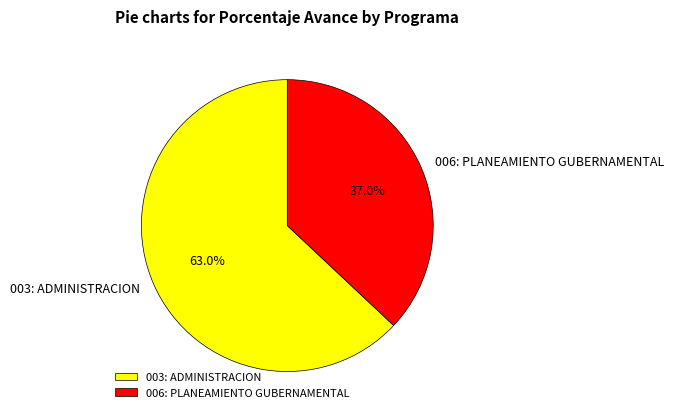

How many slices are in this pie chart?

2